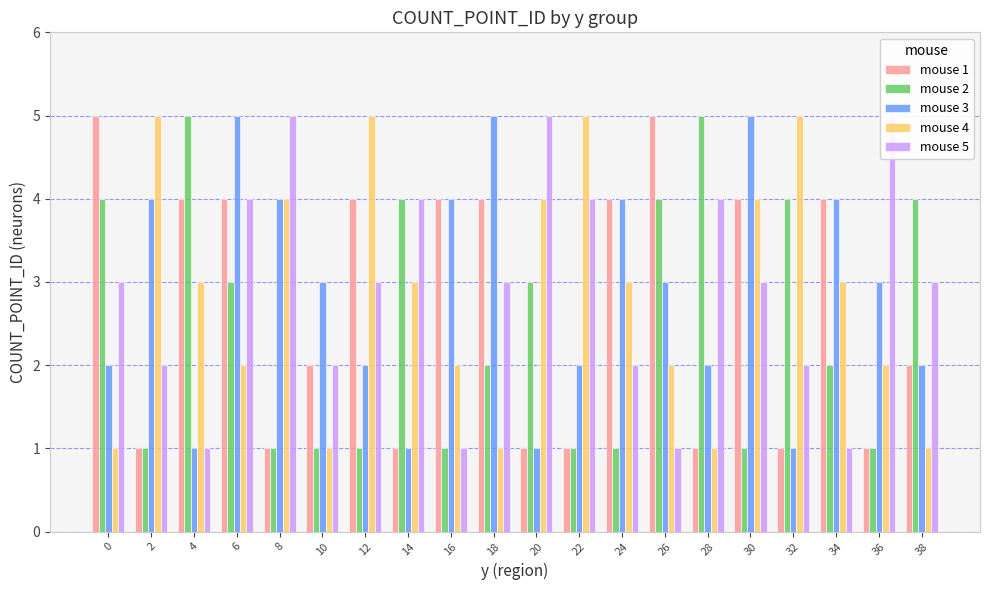

Rank the series by their maximum value, from highest to lowest.

mouse 1, mouse 2, mouse 3, mouse 4, mouse 5